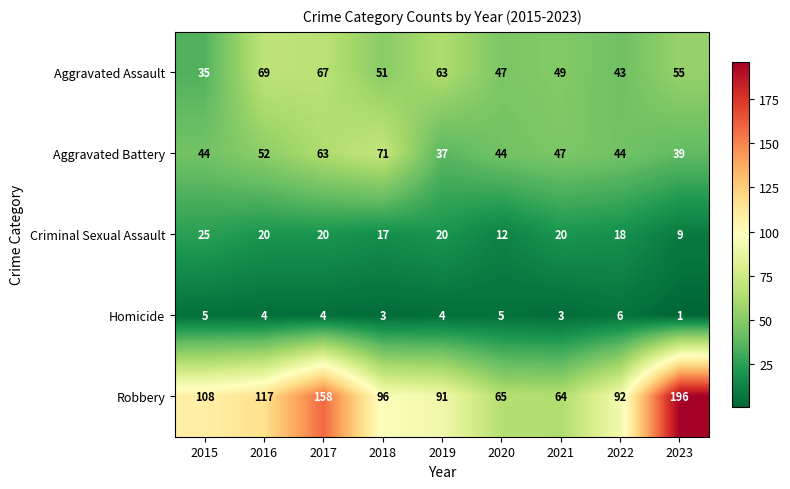

Which label corresponds to the largest value in the chart?

2023